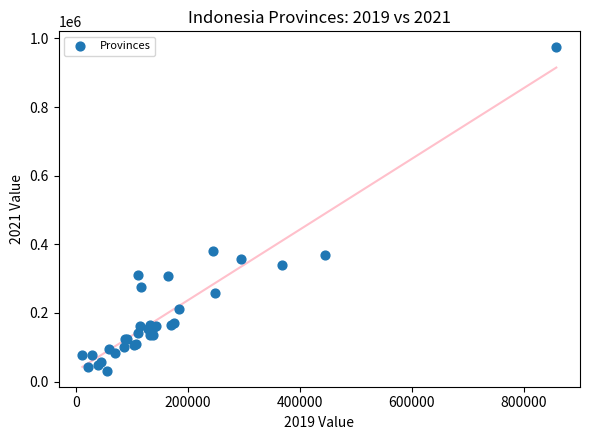

What Y value in the scatter plot is closest to 502874?

380204.0